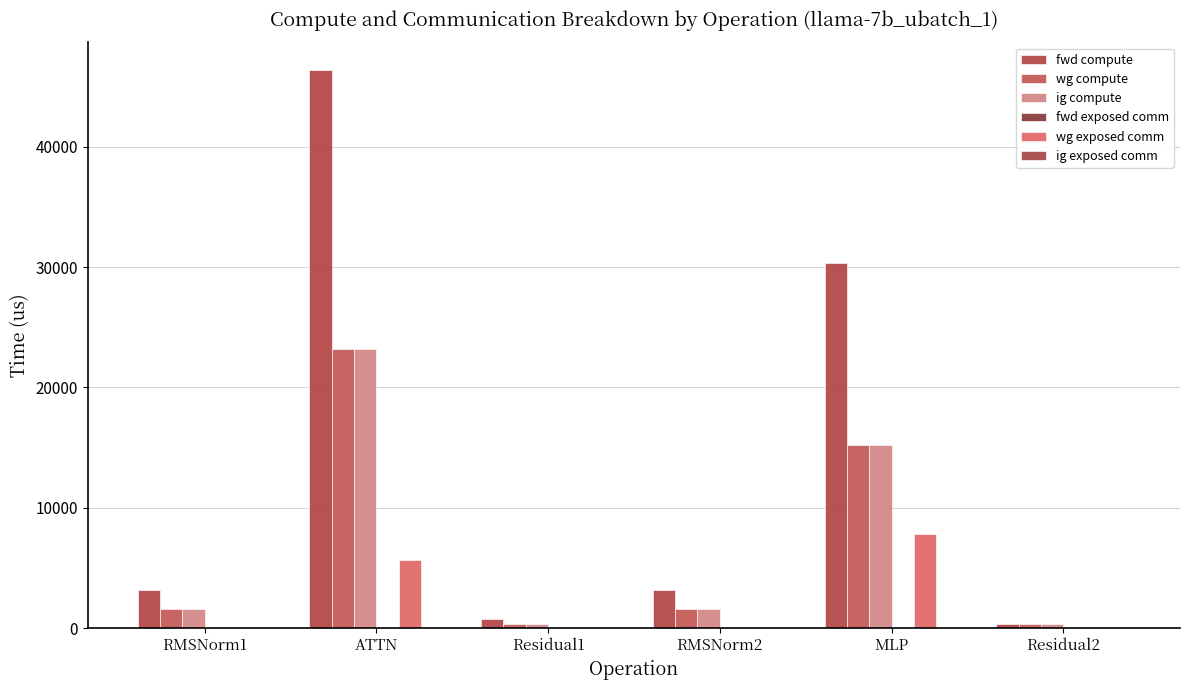

What is the label of the 6th bar from the left?

Residual2